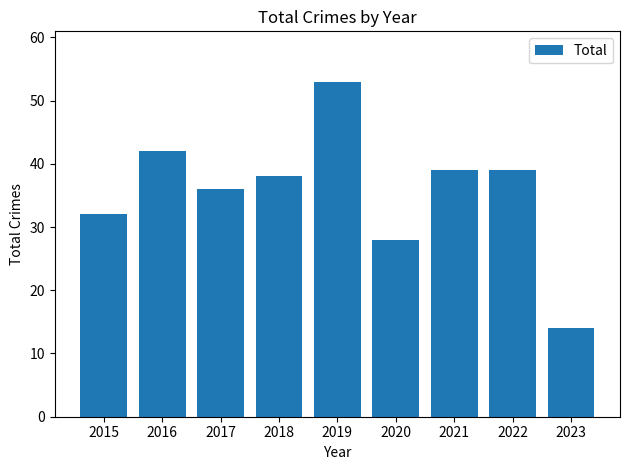

Reading left to right, transcribe all the data shown in this chart.

2015=32	2016=42	2017=36	2018=38	2019=53	2020=28	2021=39	2022=39	2023=14